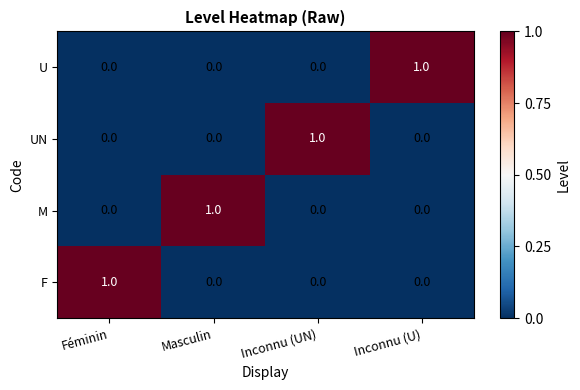

The F series shows 0 at Masculin. True or false?

True